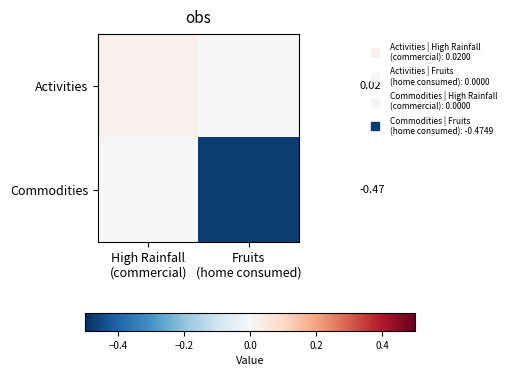

Is it true that Activities equals 0.0 at High Rainfall (commercial)?

False